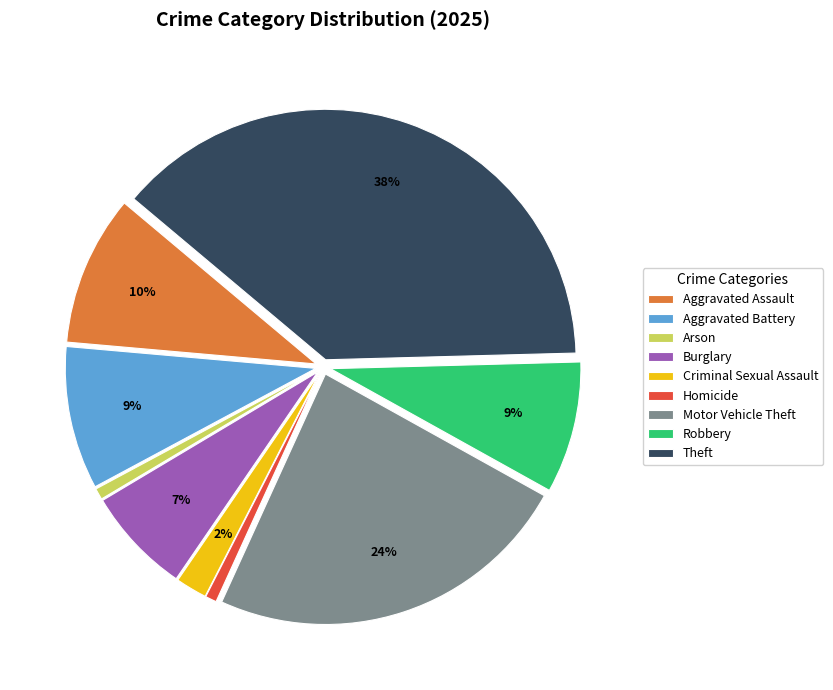

Count the number of slices in the pie.

9